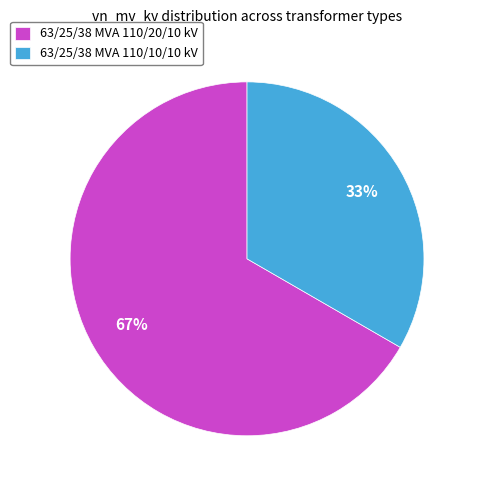

Which slice is the largest?

63/25/38 MVA 110/20/10 kV